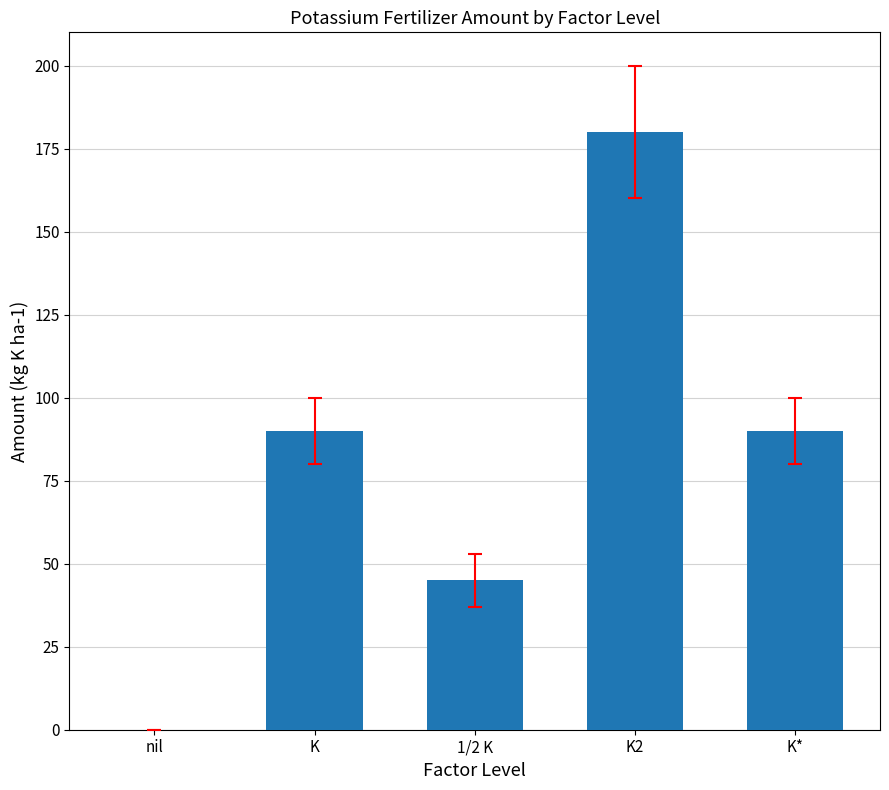

What is the average value?

81